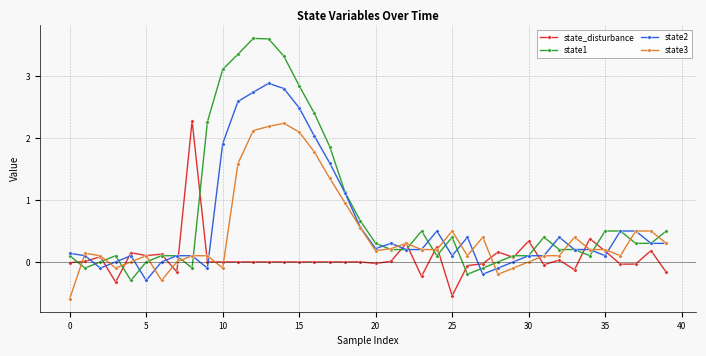

True or false: state2 and state_disturbance intersect in this chart.

True